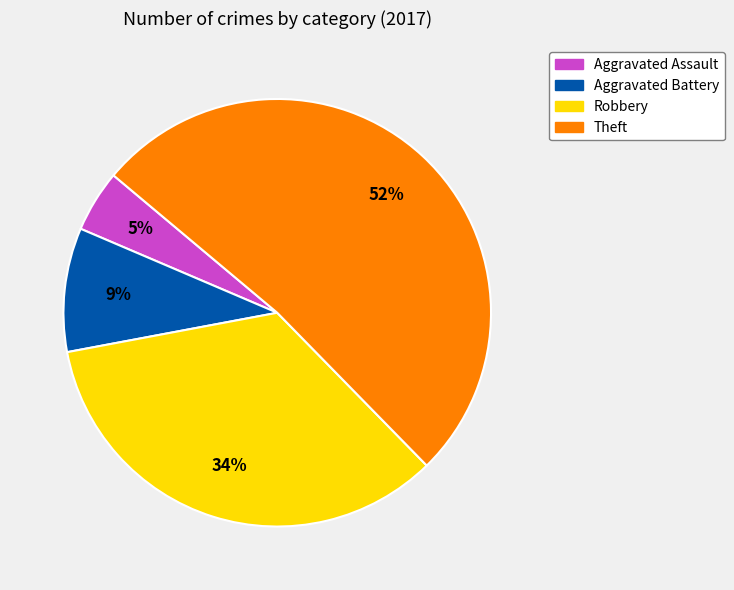

What is the largest slice in the pie chart?

Theft